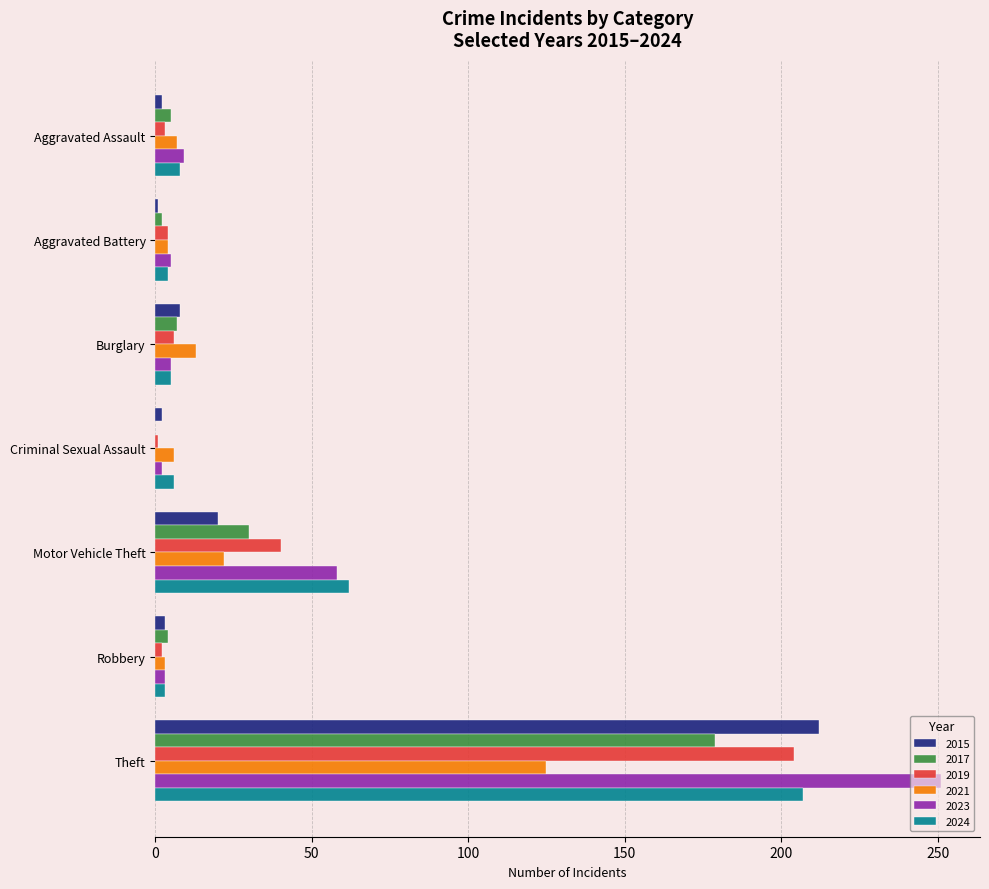

What is the sum of all 2015 values?

248